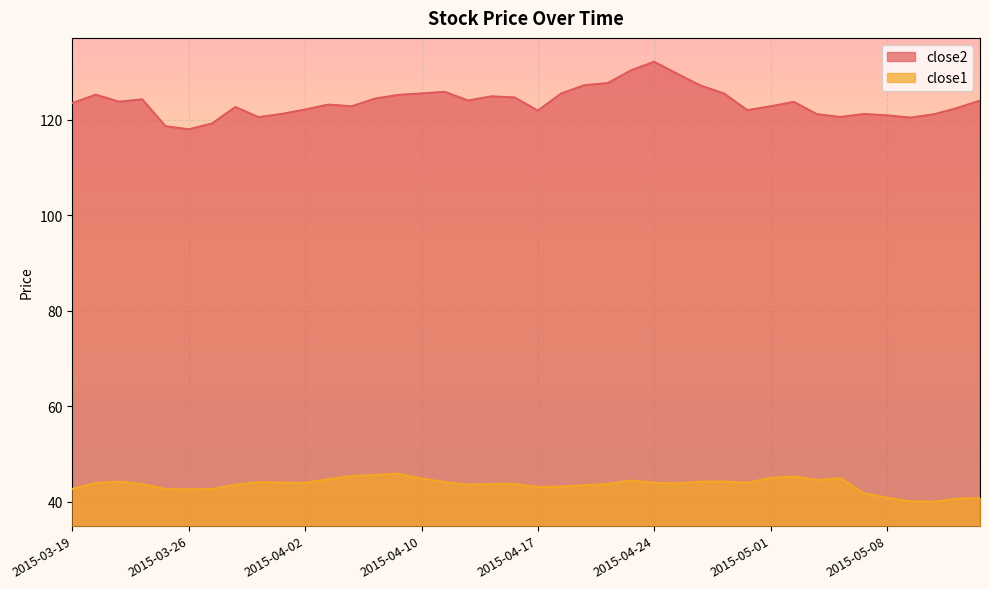

What is the label of the 19th point from the left?

2015-04-15